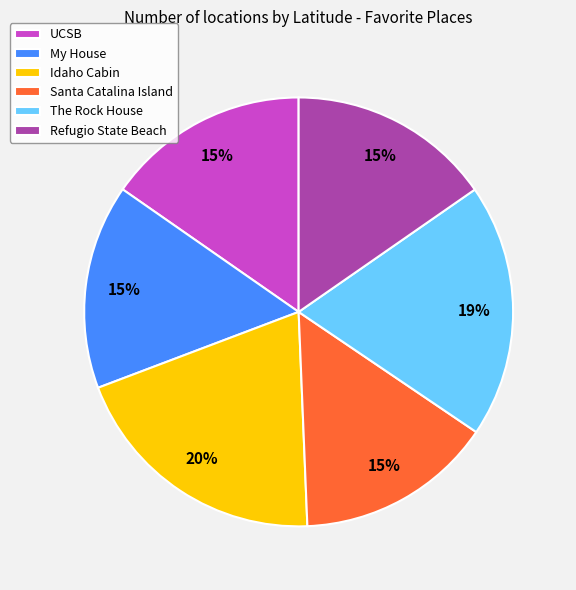

How many segments does this pie chart have?

6